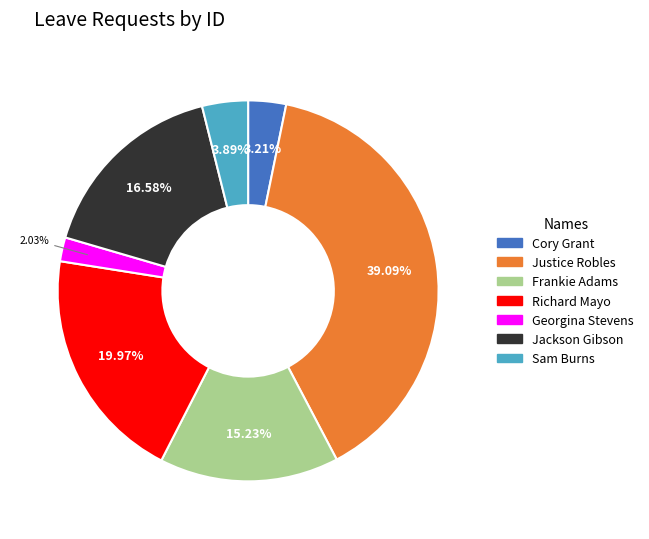

To the nearest percent, what is the combined percentage of Jackson Gibson and Richard Mayo?

37%